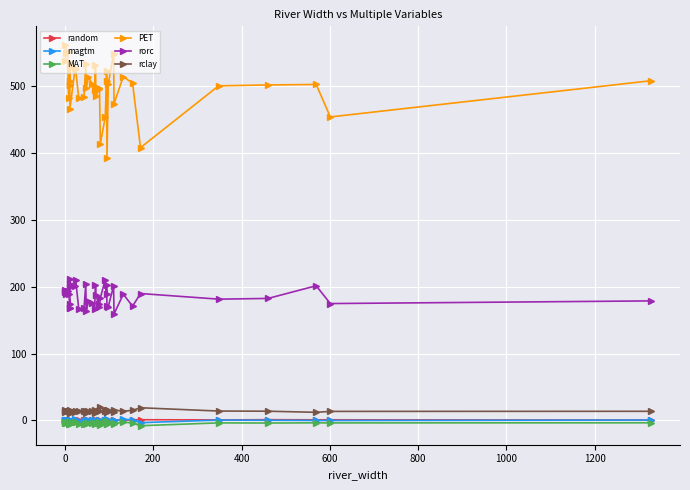

True or false: rclay and MAT cross at least once.

False